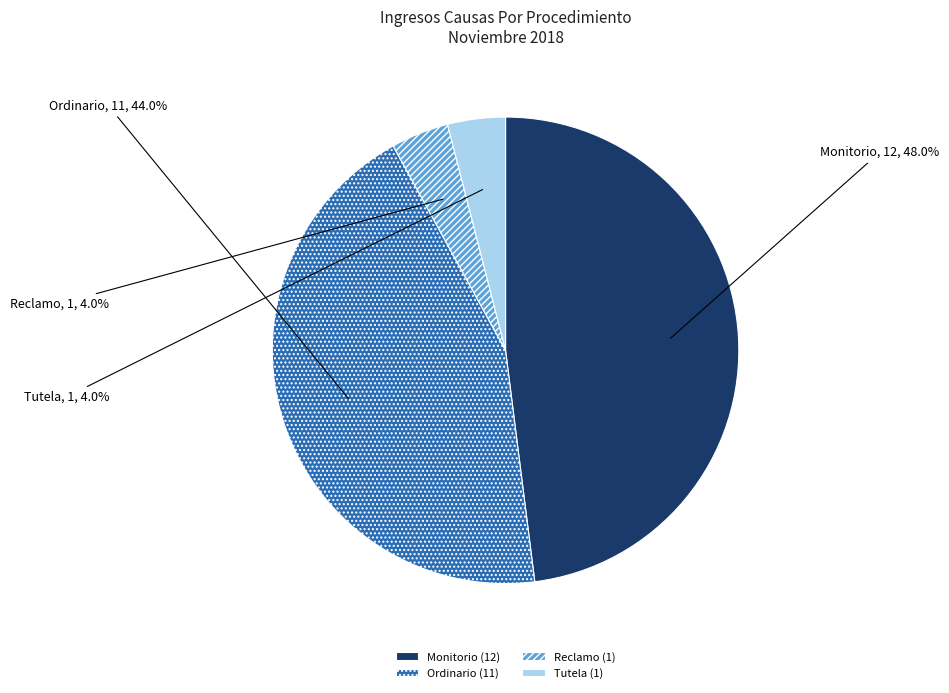

Does any single category account for the majority?

No